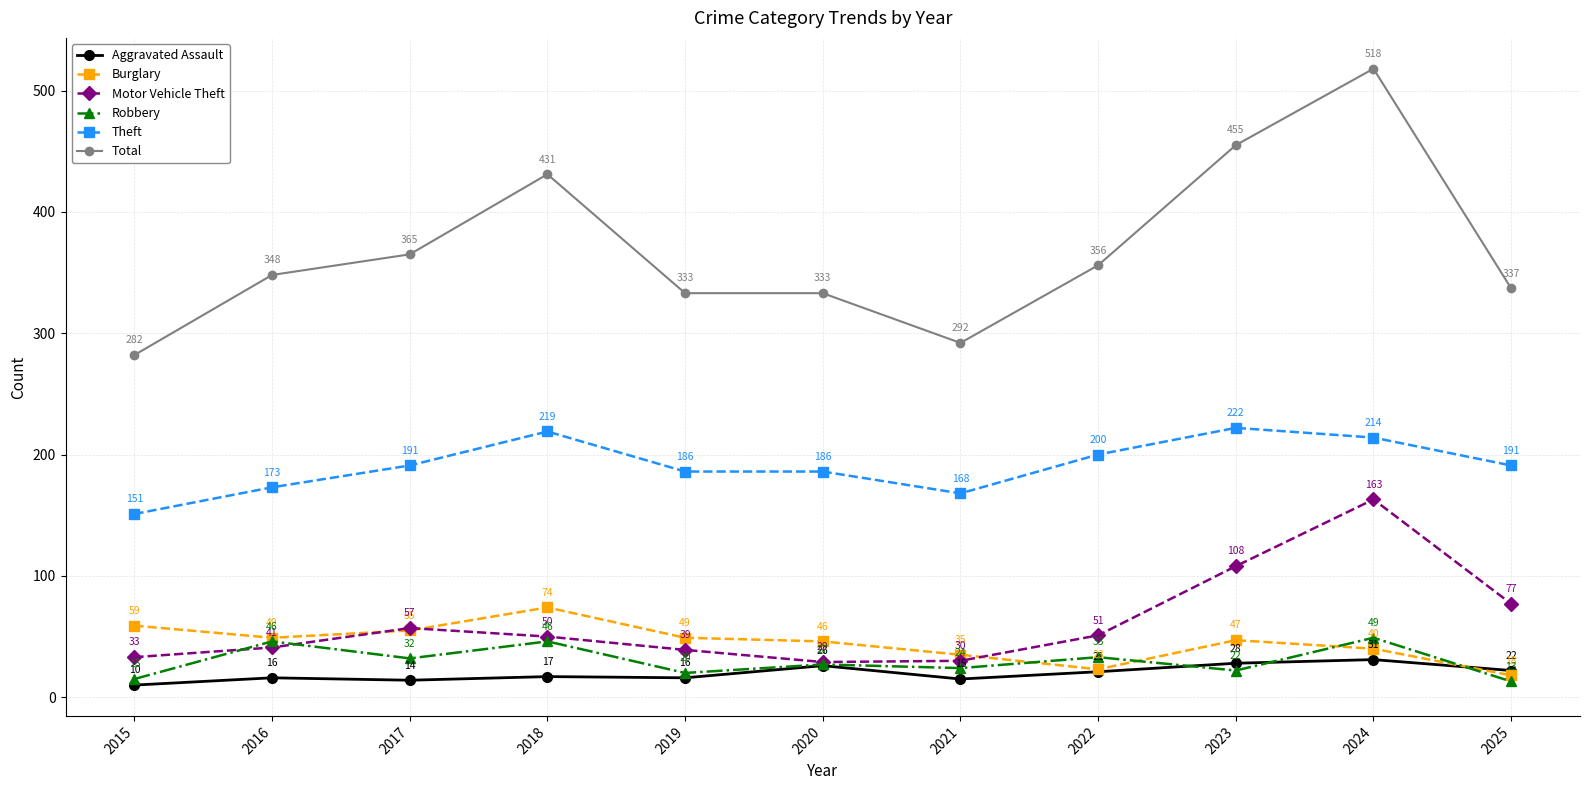

Which category has the lowest value across all series?

2015